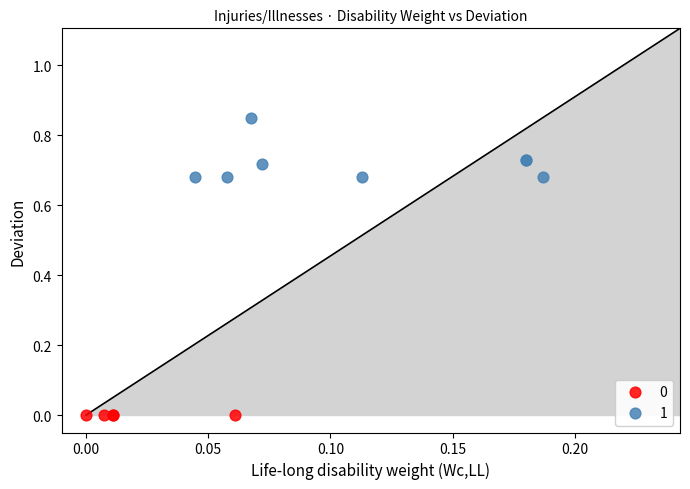

What are all the series names shown in the legend?

0, 1